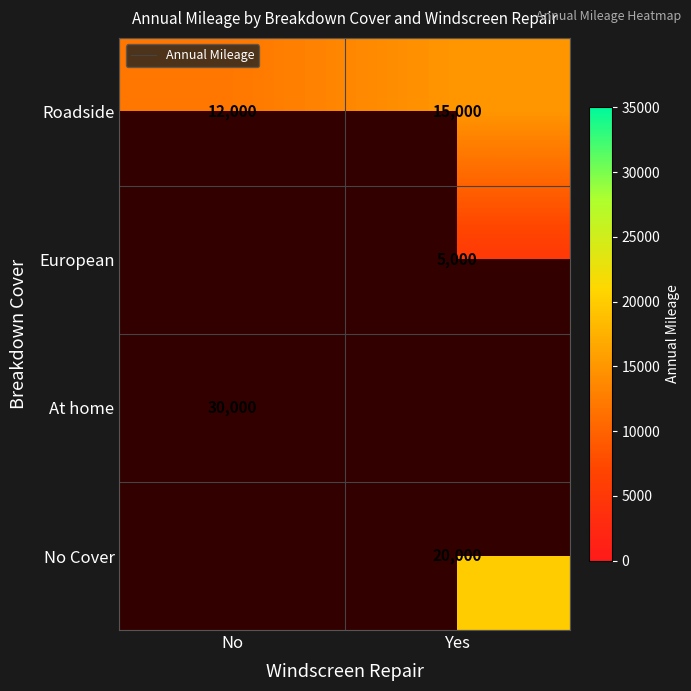

What is the highest value of the Roadside series?

15000.0